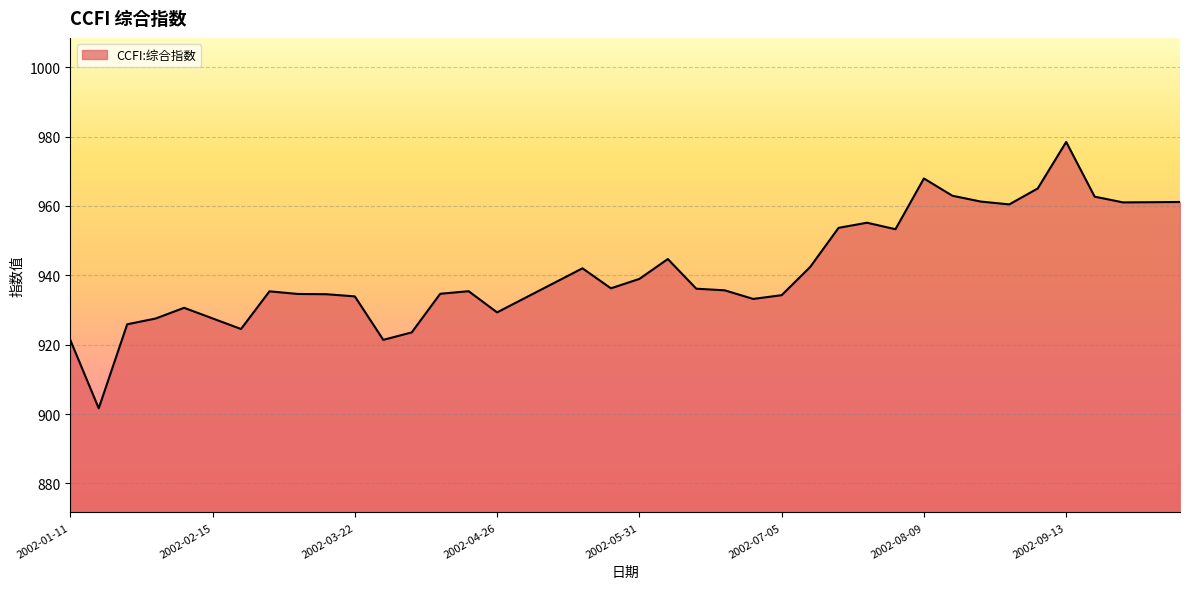

What is the sum of all values?

37660.9